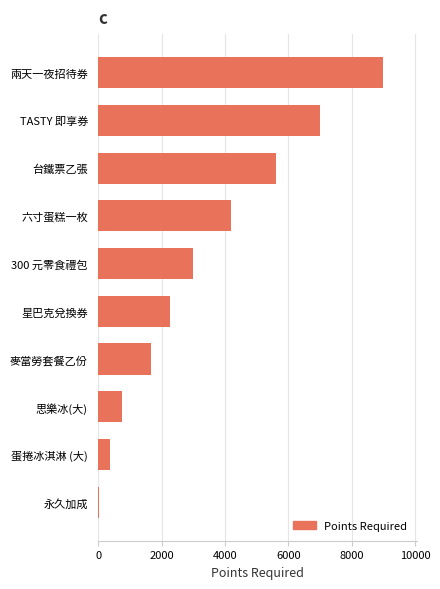

The value at 六寸蛋糕一枚 is 5822. True or false?

False